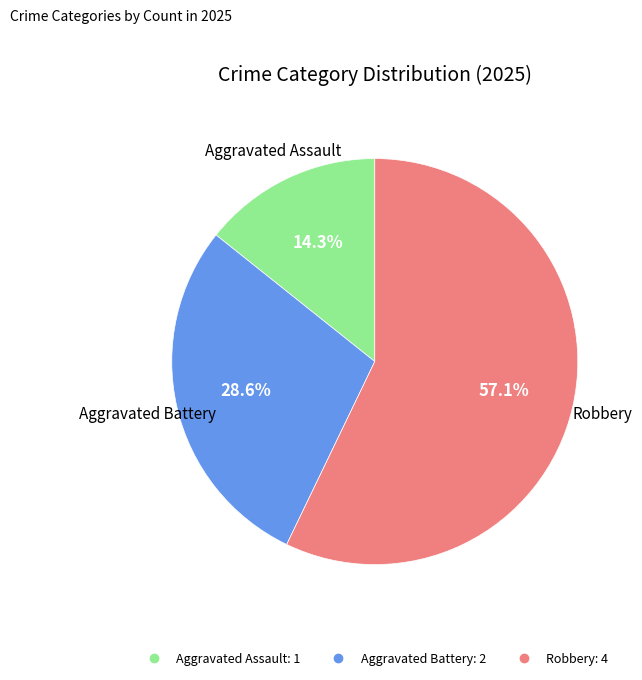

What percentage is the Robbery slice, to the nearest percent?

57%